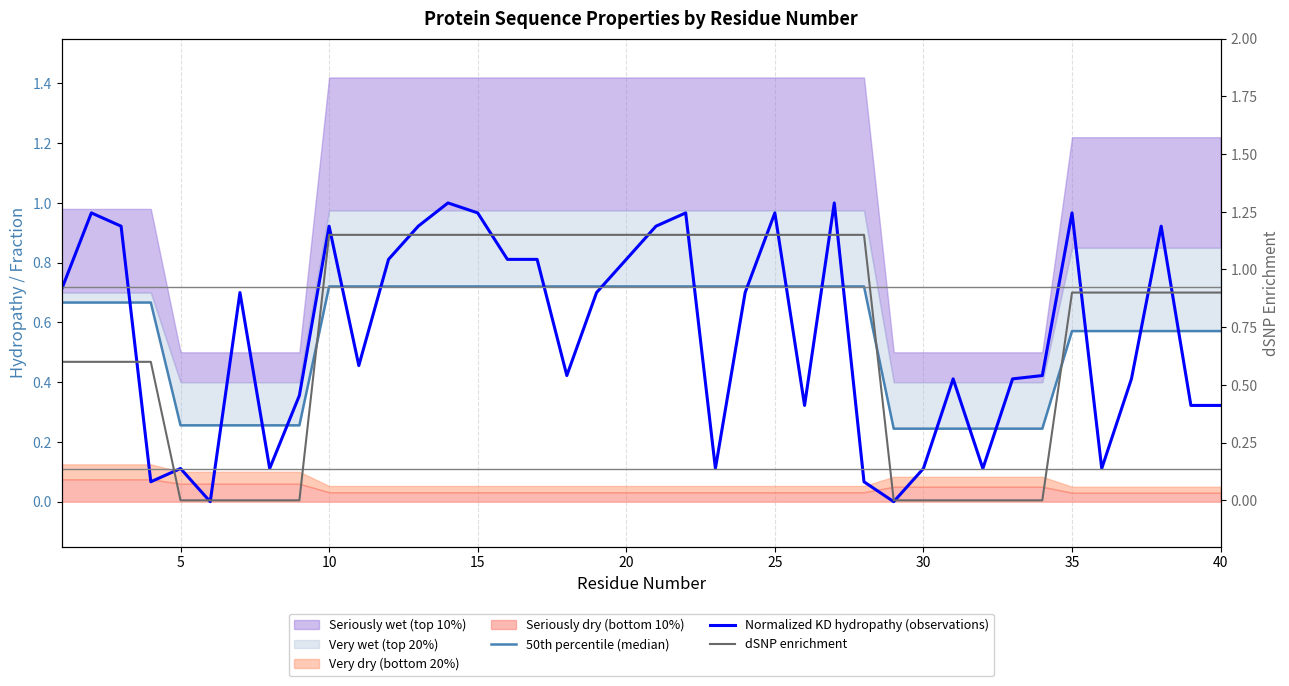

How many lines are shown in the chart?

3